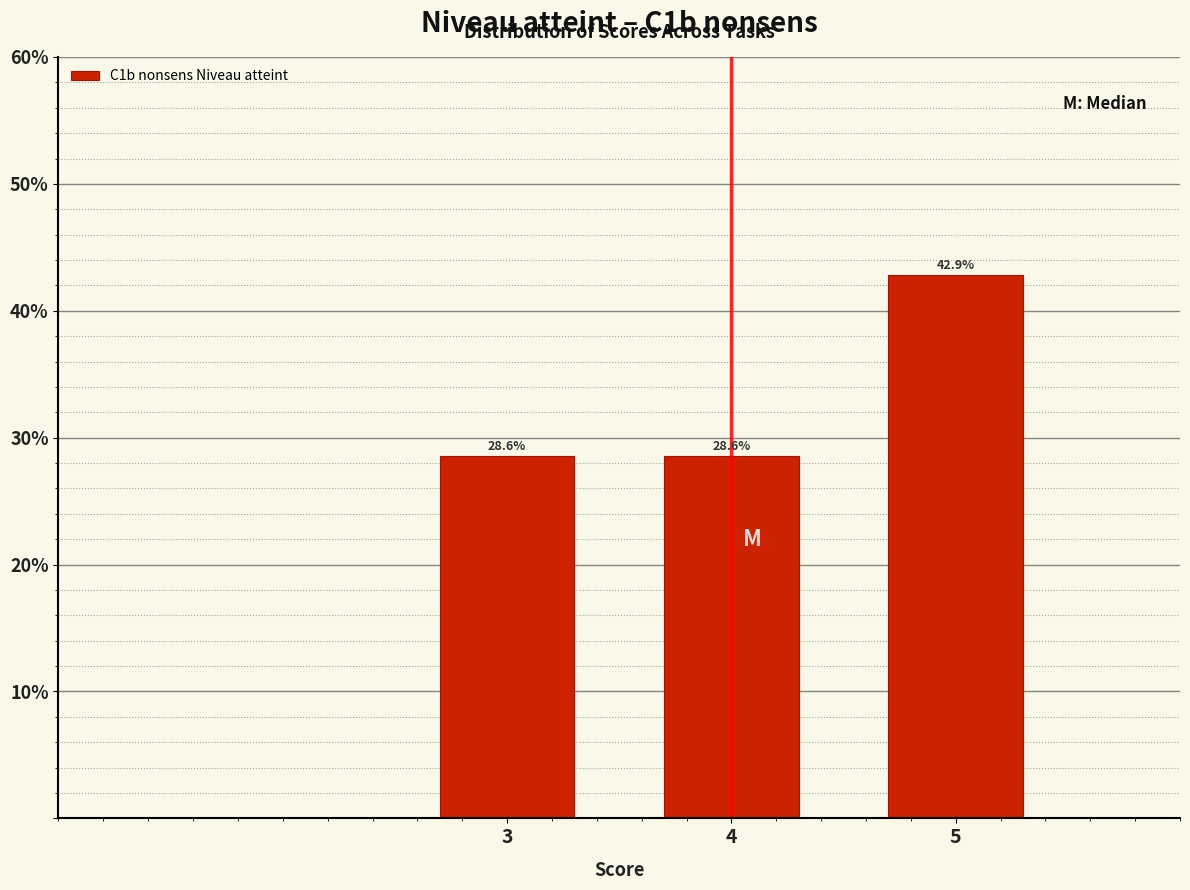

Does the chart contain any negative values?

No